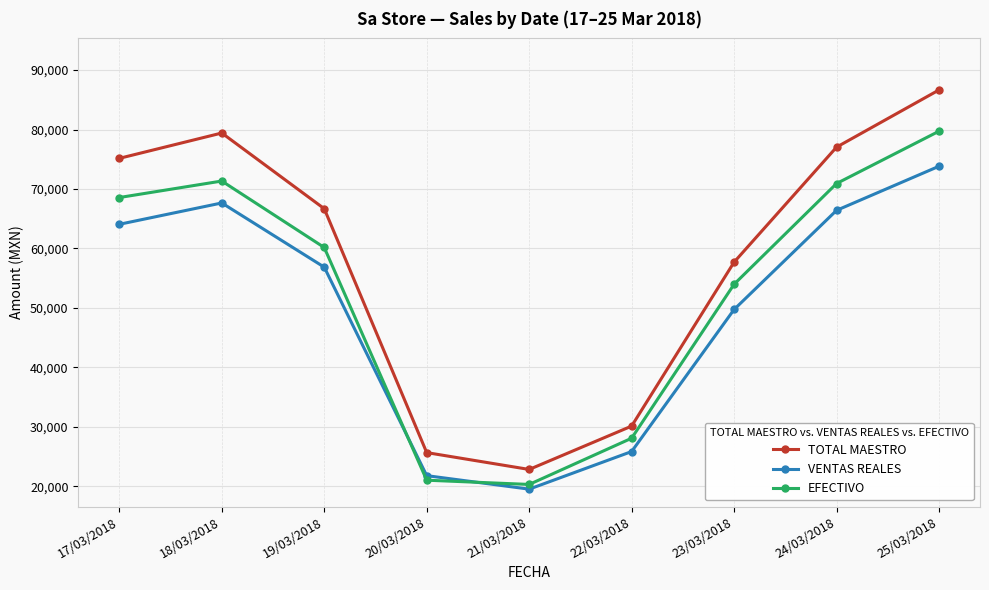

True or false: VENTAS REALES has more than 0 interior local peaks.

True